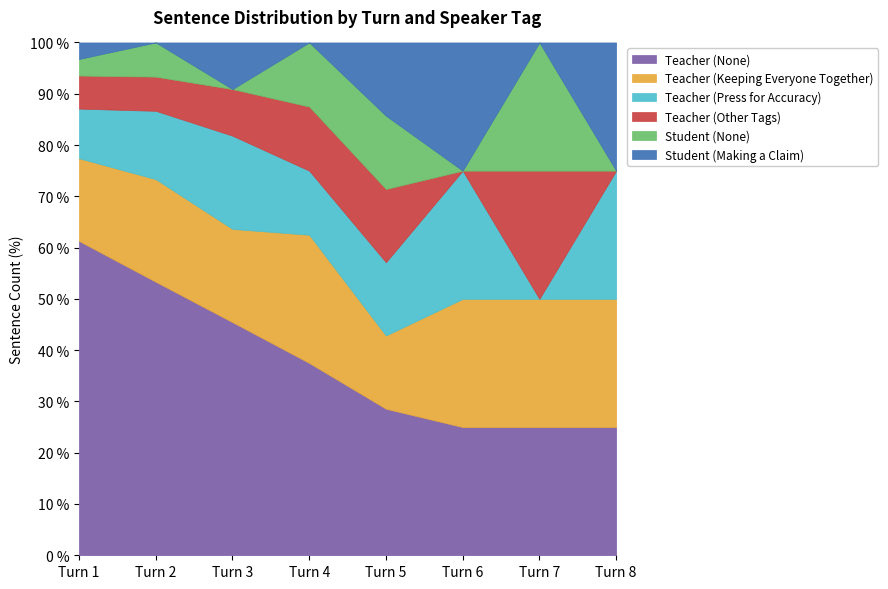

Which series has the largest total across all categories?

Teacher (None)